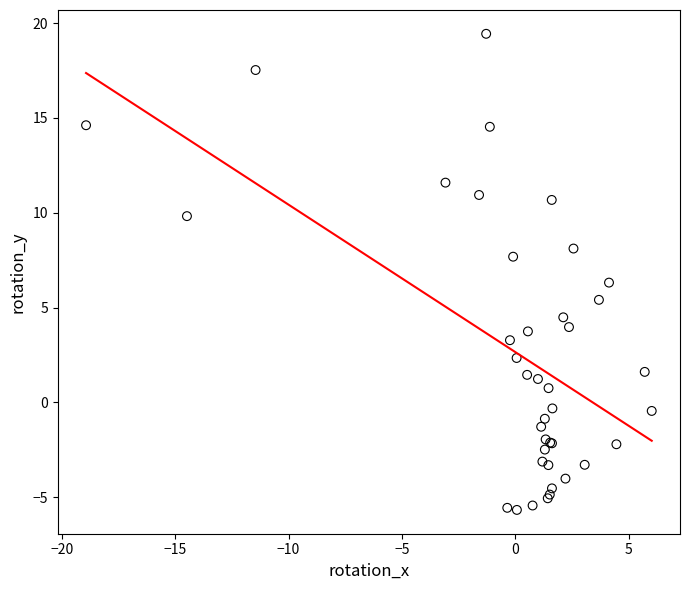

What Y value in the scatter plot is closest to 6?

6.3